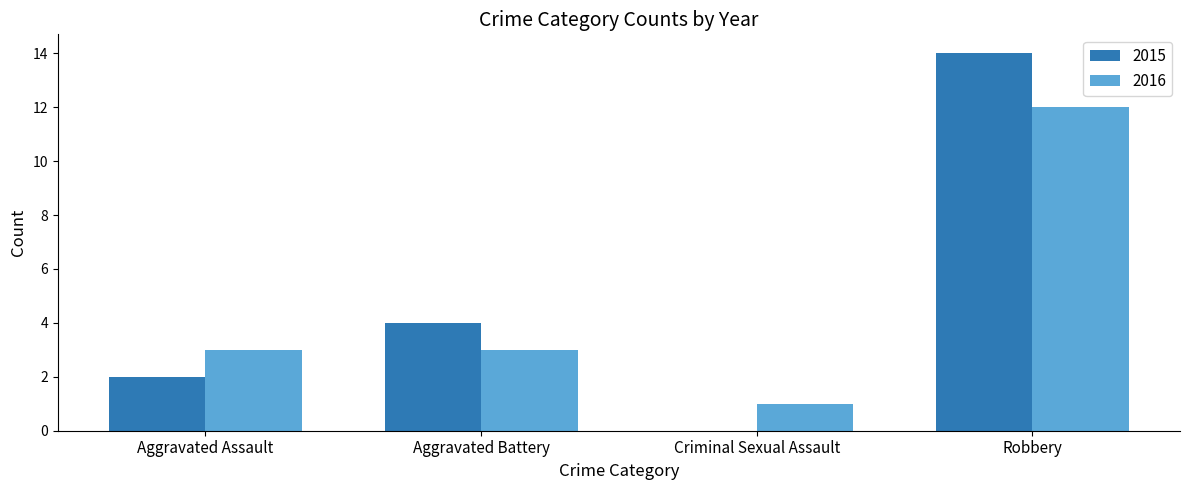

Which series changed the most between Aggravated Battery and Robbery?

2015